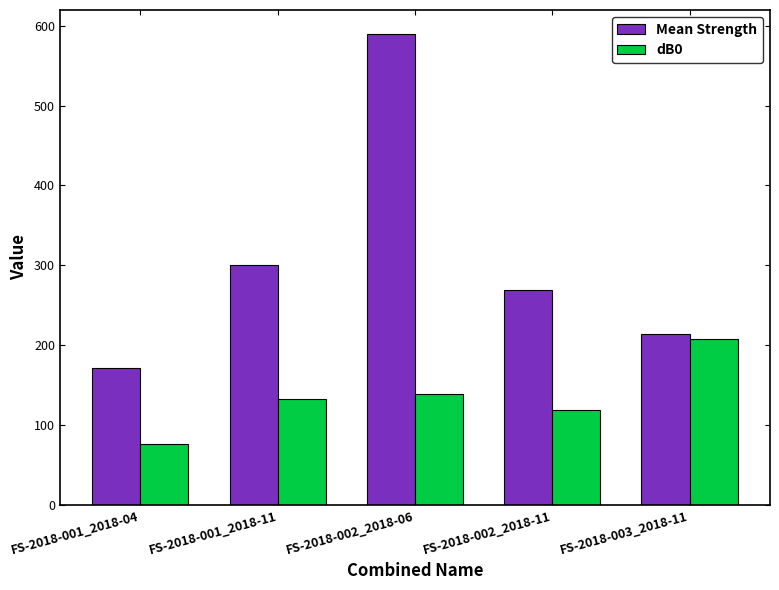

Which series has the widest spread of values?

Mean Strength